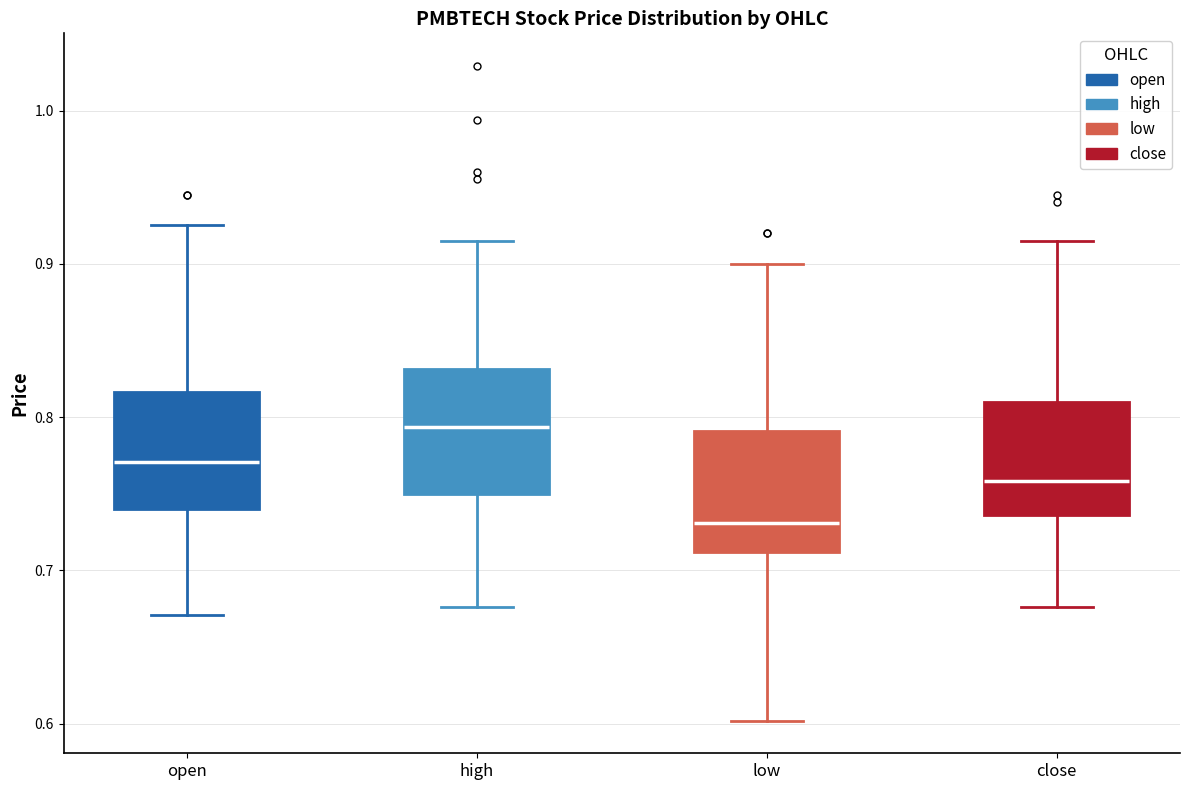

Which box has the lowest median line?

low